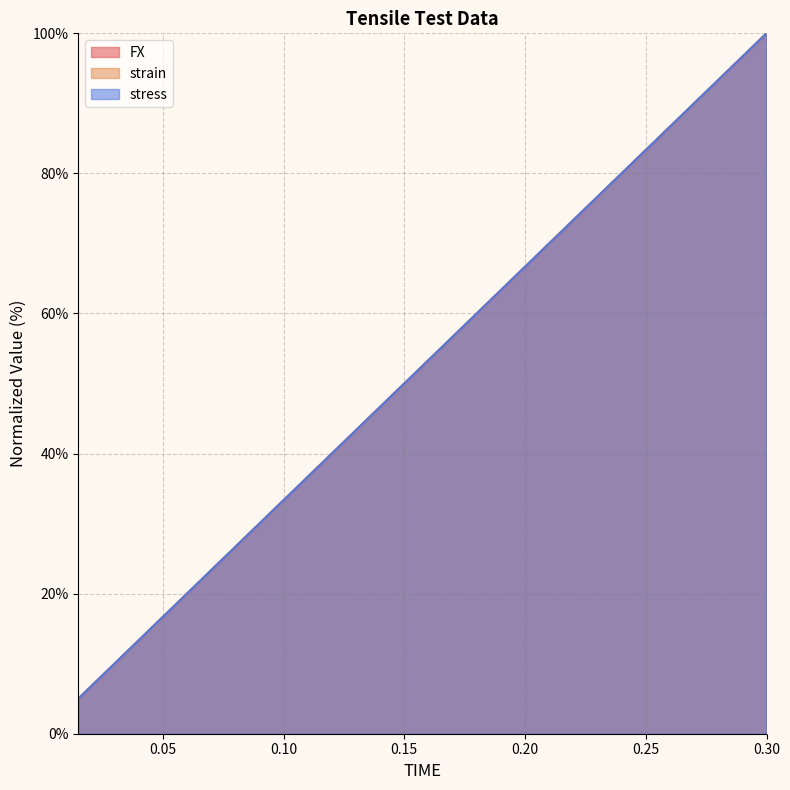

Reading right to left, what are all the values shown in this chart?

FX: 0.3=100.0	0.285=95.0	0.27=90.0	0.255=85.0	0.24=80.0	0.225=75.0	0.21=70.0	0.195=65.0	0.18=60.0	0.165=55.0	0.15=50.0	0.135=45.0	0.12=40.0	0.105=35.0	0.09=30.0	0.075=25.0	0.06=20.0	0.045=15.0	0.03=10.0	0.015=5.0
strain: 0.3=100.0	0.285=95.0	0.27=90.0	0.255=85.0	0.24=80.0	0.225=75.0	0.21=70.0	0.195=65.0	0.18=60.0	0.165=55.0	0.15=50.0	0.135=45.0	0.12=40.0	0.105=35.0	0.09=30.0	0.075=25.0	0.06=20.0	0.045=15.0	0.03=10.0	0.015=5.0
stress: 0.3=100.0	0.285=95.0	0.27=90.0	0.255=85.0	0.24=80.0	0.225=75.0	0.21=70.0	0.195=65.0	0.18=60.0	0.165=55.0	0.15=50.0	0.135=45.0	0.12=40.0	0.105=35.0	0.09=30.0	0.075=25.0	0.06=20.0	0.045=15.0	0.03=10.0	0.015=5.0